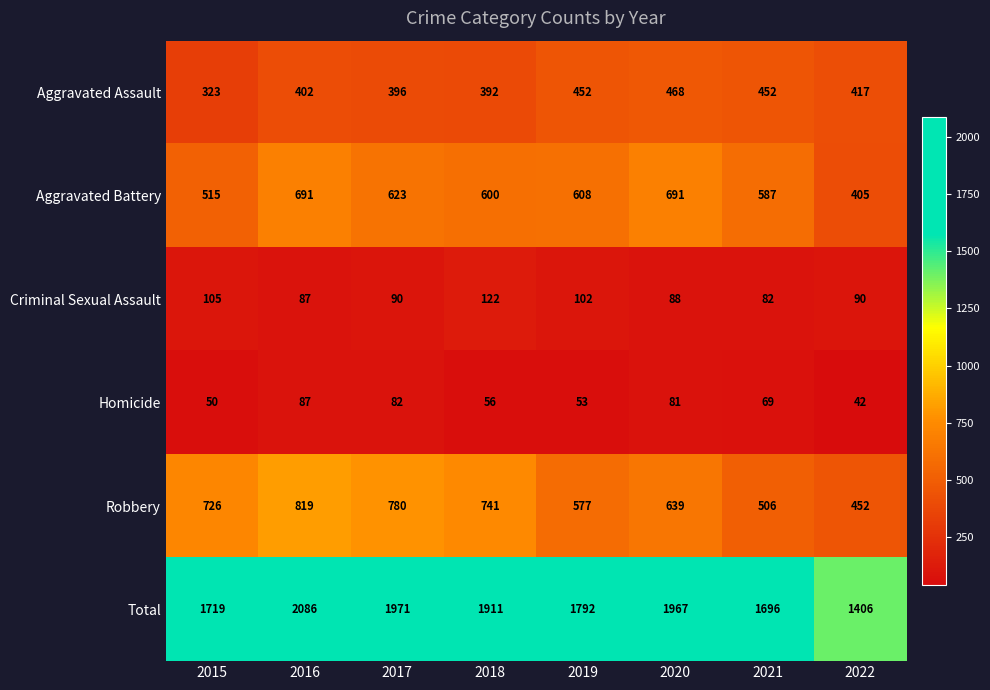

Which series has the largest range (max minus min)?

Total